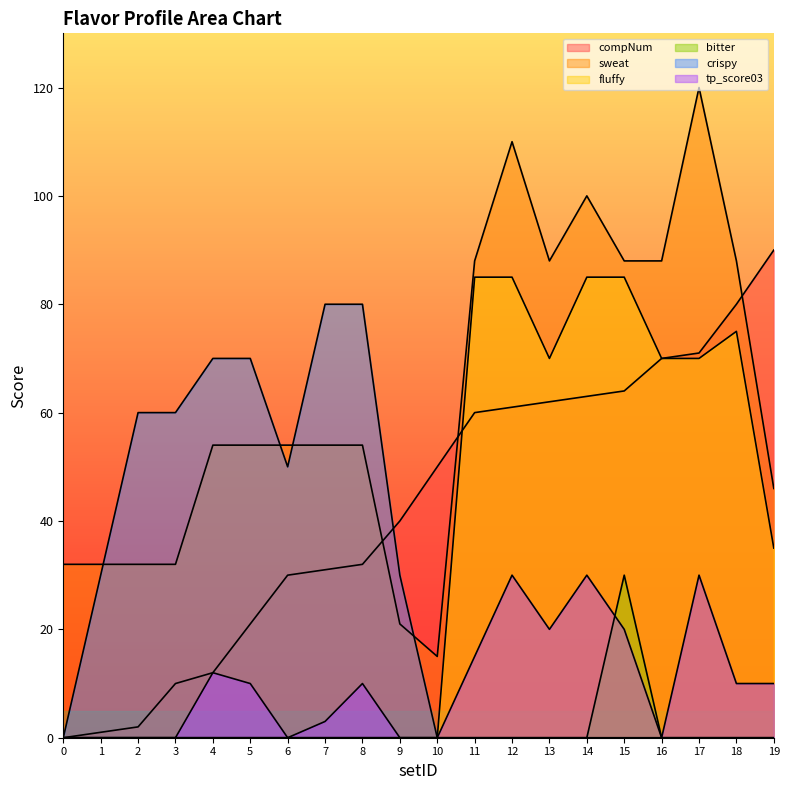

How many lines are shown in the chart?

6